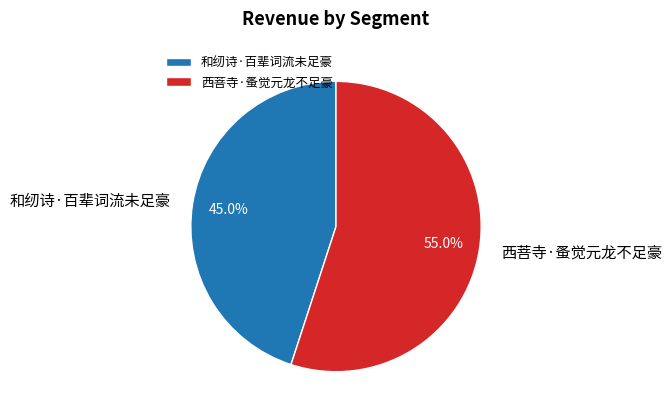

How many segments does this pie chart have?

2